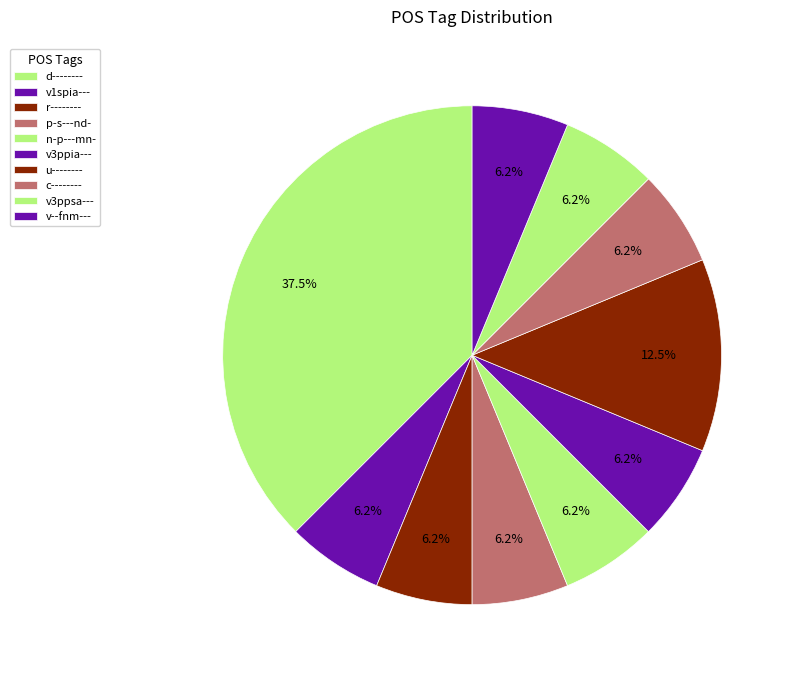

Is there any slice that represents more than half of the pie?

No